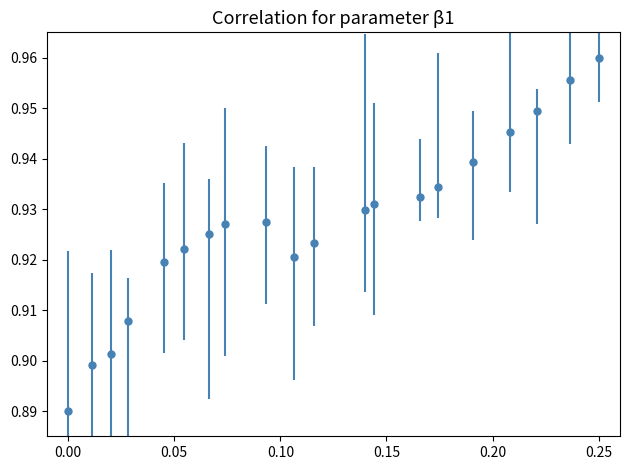

Count the values in the range 0 to 1.

20